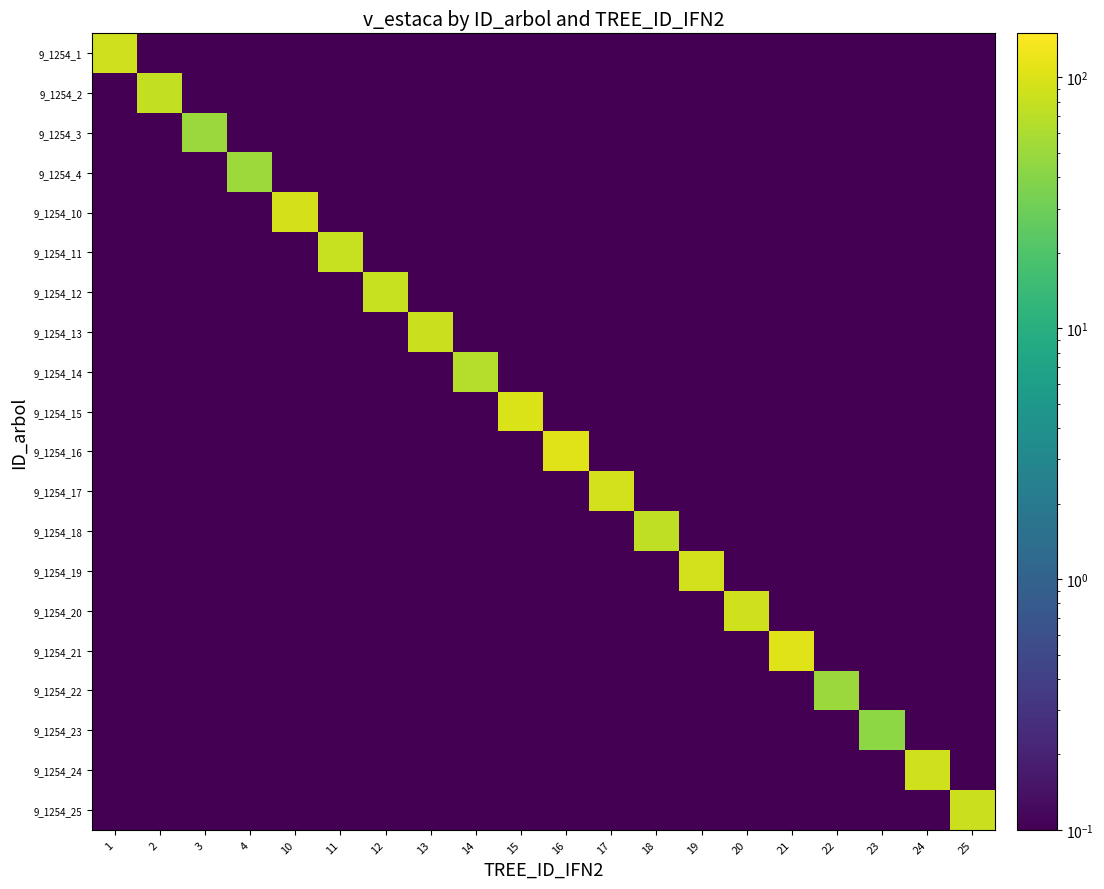

Reading left to right, list all the values displayed in this chart.

9_1254_1: 1=89.0	2=0.0	3=0.0	4=0.0	10=0.0	11=0.0	12=0.0	13=0.0	14=0.0	15=0.0	16=0.0	17=0.0	18=0.0	19=0.0	20=0.0	21=0.0	22=0.0	23=0.0	24=0.0	25=0.0
9_1254_2: 1=0.0	2=75.8	3=0.0	4=0.0	10=0.0	11=0.0	12=0.0	13=0.0	14=0.0	15=0.0	16=0.0	17=0.0	18=0.0	19=0.0	20=0.0	21=0.0	22=0.0	23=0.0	24=0.0	25=0.0
9_1254_3: 1=0.0	2=0.0	3=50.4	4=0.0	10=0.0	11=0.0	12=0.0	13=0.0	14=0.0	15=0.0	16=0.0	17=0.0	18=0.0	19=0.0	20=0.0	21=0.0	22=0.0	23=0.0	24=0.0	25=0.0
9_1254_4: 1=0.0	2=0.0	3=0.0	4=51.5	10=0.0	11=0.0	12=0.0	13=0.0	14=0.0	15=0.0	16=0.0	17=0.0	18=0.0	19=0.0	20=0.0	21=0.0	22=0.0	23=0.0	24=0.0	25=0.0
9_1254_10: 1=0.0	2=0.0	3=0.0	4=0.0	10=92.8	11=0.0	12=0.0	13=0.0	14=0.0	15=0.0	16=0.0	17=0.0	18=0.0	19=0.0	20=0.0	21=0.0	22=0.0	23=0.0	24=0.0	25=0.0
9_1254_11: 1=0.0	2=0.0	3=0.0	4=0.0	10=0.0	11=80.4	12=0.0	13=0.0	14=0.0	15=0.0	16=0.0	17=0.0	18=0.0	19=0.0	20=0.0	21=0.0	22=0.0	23=0.0	24=0.0	25=0.0
9_1254_12: 1=0.0	2=0.0	3=0.0	4=0.0	10=0.0	11=0.0	12=81.3	13=0.0	14=0.0	15=0.0	16=0.0	17=0.0	18=0.0	19=0.0	20=0.0	21=0.0	22=0.0	23=0.0	24=0.0	25=0.0
9_1254_13: 1=0.0	2=0.0	3=0.0	4=0.0	10=0.0	11=0.0	12=0.0	13=83.6	14=0.0	15=0.0	16=0.0	17=0.0	18=0.0	19=0.0	20=0.0	21=0.0	22=0.0	23=0.0	24=0.0	25=0.0
9_1254_14: 1=0.0	2=0.0	3=0.0	4=0.0	10=0.0	11=0.0	12=0.0	13=0.0	14=66.2	15=0.0	16=0.0	17=0.0	18=0.0	19=0.0	20=0.0	21=0.0	22=0.0	23=0.0	24=0.0	25=0.0
9_1254_15: 1=0.0	2=0.0	3=0.0	4=0.0	10=0.0	11=0.0	12=0.0	13=0.0	14=0.0	15=98.5	16=0.0	17=0.0	18=0.0	19=0.0	20=0.0	21=0.0	22=0.0	23=0.0	24=0.0	25=0.0
9_1254_16: 1=0.0	2=0.0	3=0.0	4=0.0	10=0.0	11=0.0	12=0.0	13=0.0	14=0.0	15=0.0	16=104.1	17=0.0	18=0.0	19=0.0	20=0.0	21=0.0	22=0.0	23=0.0	24=0.0	25=0.0
9_1254_17: 1=0.0	2=0.0	3=0.0	4=0.0	10=0.0	11=0.0	12=0.0	13=0.0	14=0.0	15=0.0	16=0.0	17=90.7	18=0.0	19=0.0	20=0.0	21=0.0	22=0.0	23=0.0	24=0.0	25=0.0
9_1254_18: 1=0.0	2=0.0	3=0.0	4=0.0	10=0.0	11=0.0	12=0.0	13=0.0	14=0.0	15=0.0	16=0.0	17=0.0	18=74.0	19=0.0	20=0.0	21=0.0	22=0.0	23=0.0	24=0.0	25=0.0
9_1254_19: 1=0.0	2=0.0	3=0.0	4=0.0	10=0.0	11=0.0	12=0.0	13=0.0	14=0.0	15=0.0	16=0.0	17=0.0	18=0.0	19=90.4	20=0.0	21=0.0	22=0.0	23=0.0	24=0.0	25=0.0
9_1254_20: 1=0.0	2=0.0	3=0.0	4=0.0	10=0.0	11=0.0	12=0.0	13=0.0	14=0.0	15=0.0	16=0.0	17=0.0	18=0.0	19=0.0	20=89.6	21=0.0	22=0.0	23=0.0	24=0.0	25=0.0
9_1254_21: 1=0.0	2=0.0	3=0.0	4=0.0	10=0.0	11=0.0	12=0.0	13=0.0	14=0.0	15=0.0	16=0.0	17=0.0	18=0.0	19=0.0	20=0.0	21=104.7	22=0.0	23=0.0	24=0.0	25=0.0
9_1254_22: 1=0.0	2=0.0	3=0.0	4=0.0	10=0.0	11=0.0	12=0.0	13=0.0	14=0.0	15=0.0	16=0.0	17=0.0	18=0.0	19=0.0	20=0.0	21=0.0	22=49.4	23=0.0	24=0.0	25=0.0
9_1254_23: 1=0.0	2=0.0	3=0.0	4=0.0	10=0.0	11=0.0	12=0.0	13=0.0	14=0.0	15=0.0	16=0.0	17=0.0	18=0.0	19=0.0	20=0.0	21=0.0	22=0.0	23=42.9	24=0.0	25=0.0
9_1254_24: 1=0.0	2=0.0	3=0.0	4=0.0	10=0.0	11=0.0	12=0.0	13=0.0	14=0.0	15=0.0	16=0.0	17=0.0	18=0.0	19=0.0	20=0.0	21=0.0	22=0.0	23=0.0	24=87.7	25=0.0
9_1254_25: 1=0.0	2=0.0	3=0.0	4=0.0	10=0.0	11=0.0	12=0.0	13=0.0	14=0.0	15=0.0	16=0.0	17=0.0	18=0.0	19=0.0	20=0.0	21=0.0	22=0.0	23=0.0	24=0.0	25=83.5